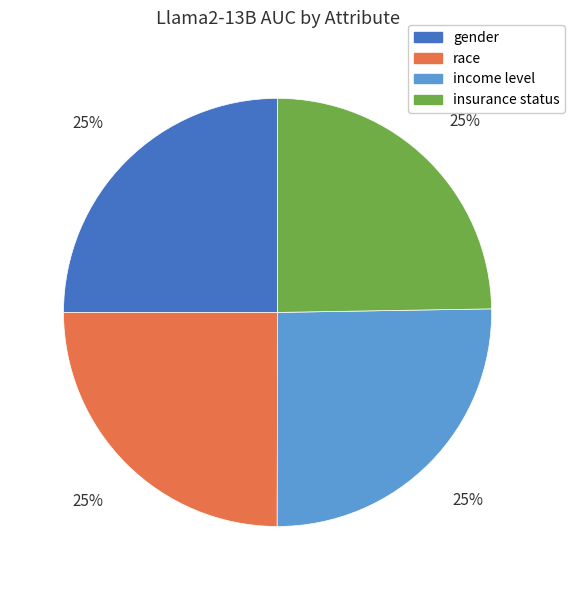

Count the number of slices in the pie.

4